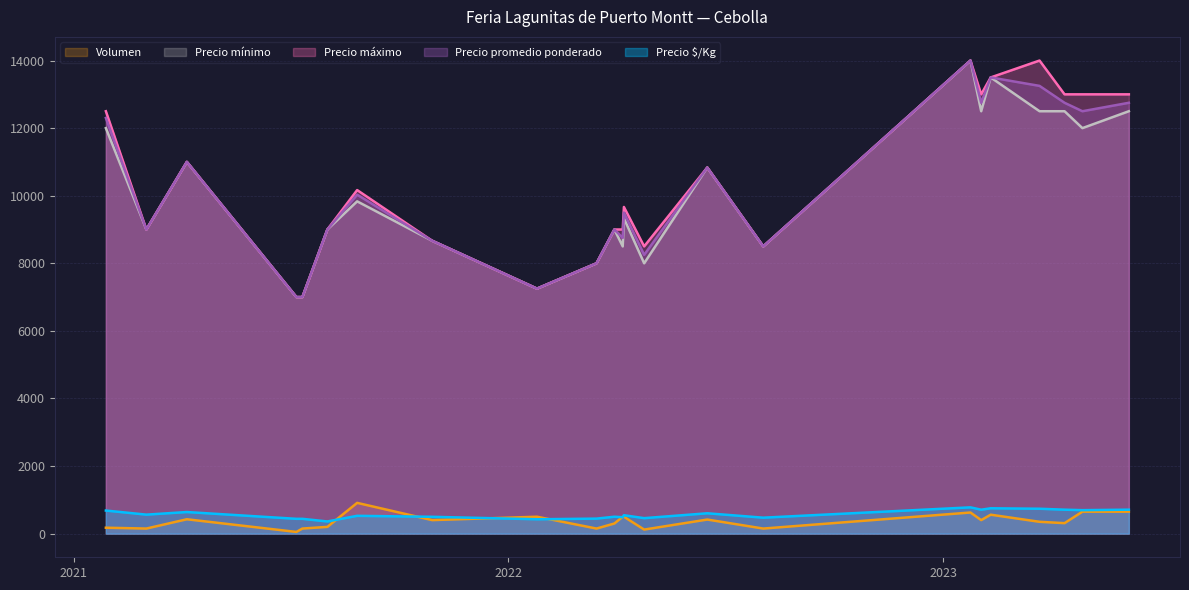

True or false: Precio mínimo and Precio $/Kg intersect in this chart.

False